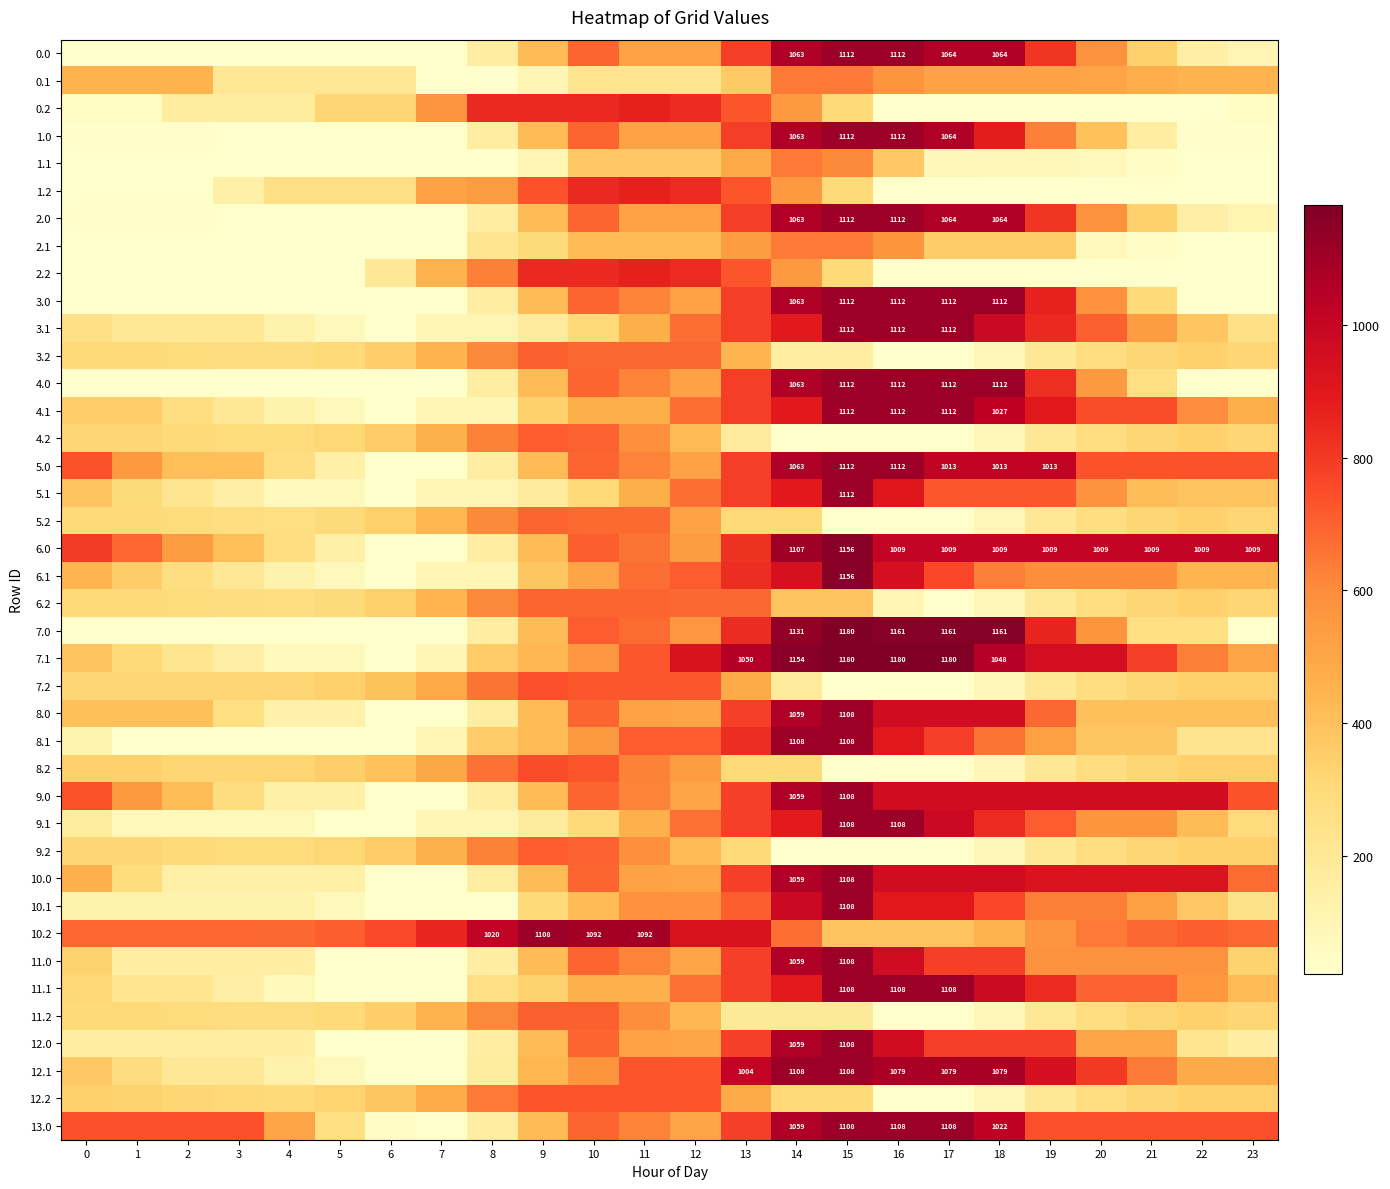

What is the highest value of the 10.0 series?

1108.0